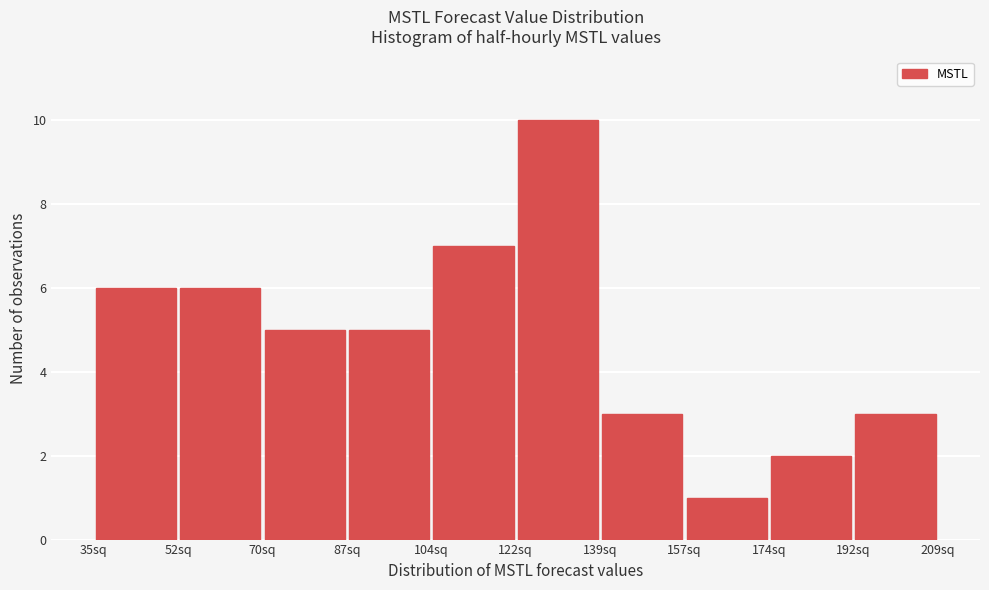

Reading left to right, list every bar in this chart as the range it spans on the x-axis followed by its height. Neither the bar edges nor the heights are printed on the chart, so give them approximately, as read against the axes.

34 to 52: 6
52 to 70: 6
70 to 86: 5
86 to 104: 5
104 to 122: 7
122 to 140: 10
140 to 156: 3
156 to 174: 1
174 to 192: 2
192 to 208: 3